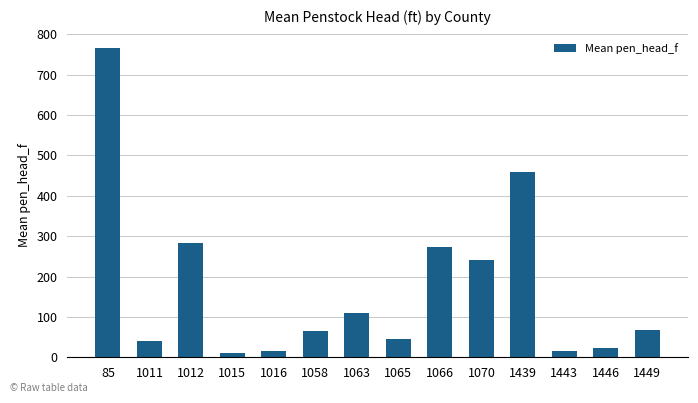

Which category has the highest value across all series?

85